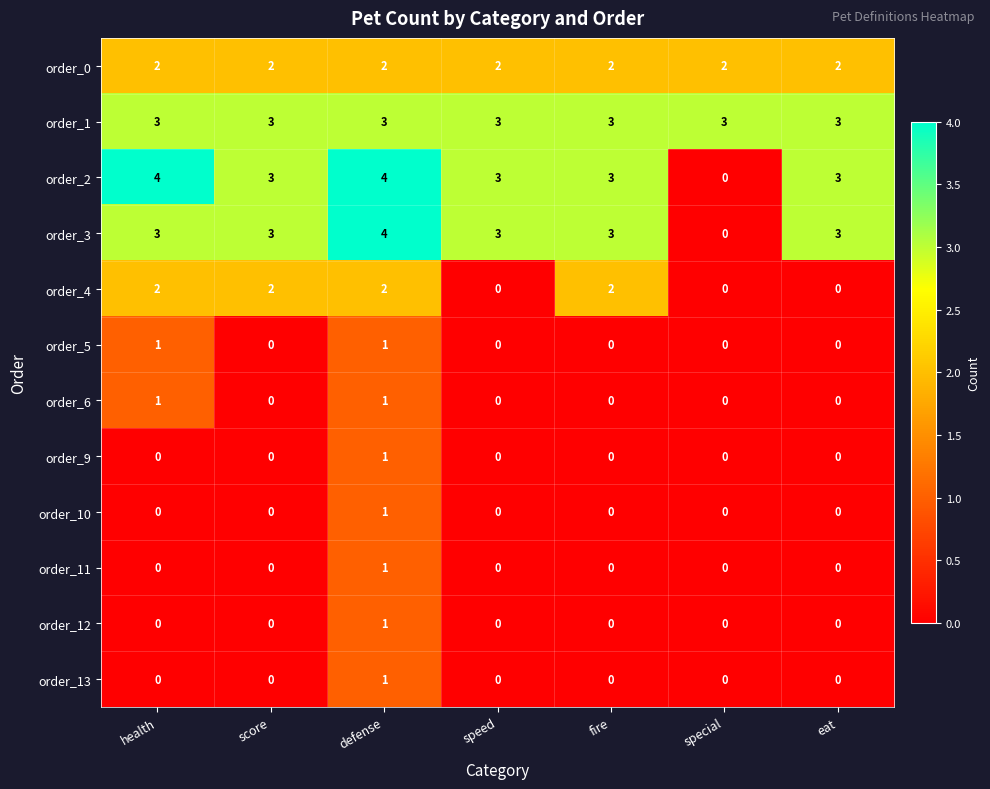

Between health and special, which series saw the biggest shift?

order_2